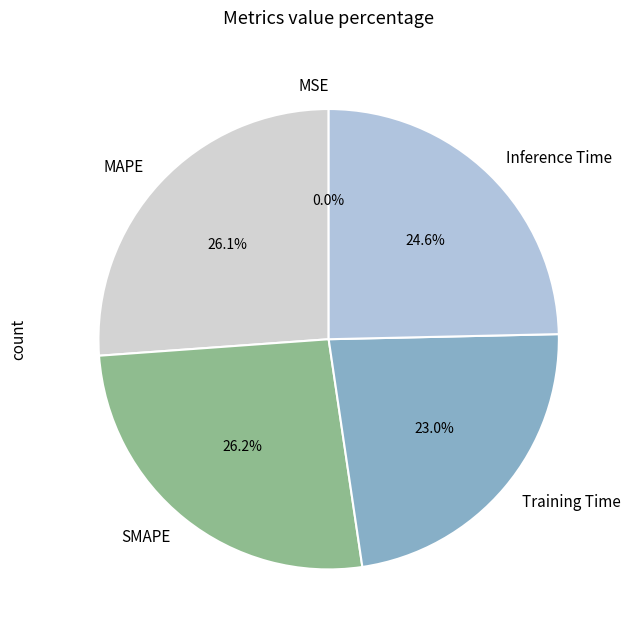

What percentage is NOT represented by Inference Time?

75.4%